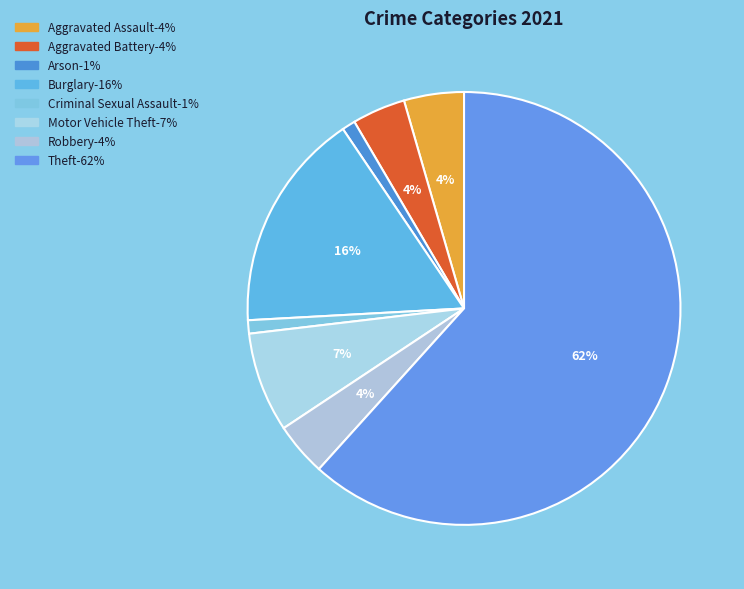

To the nearest percent, what portion does Robbery represent?

4%